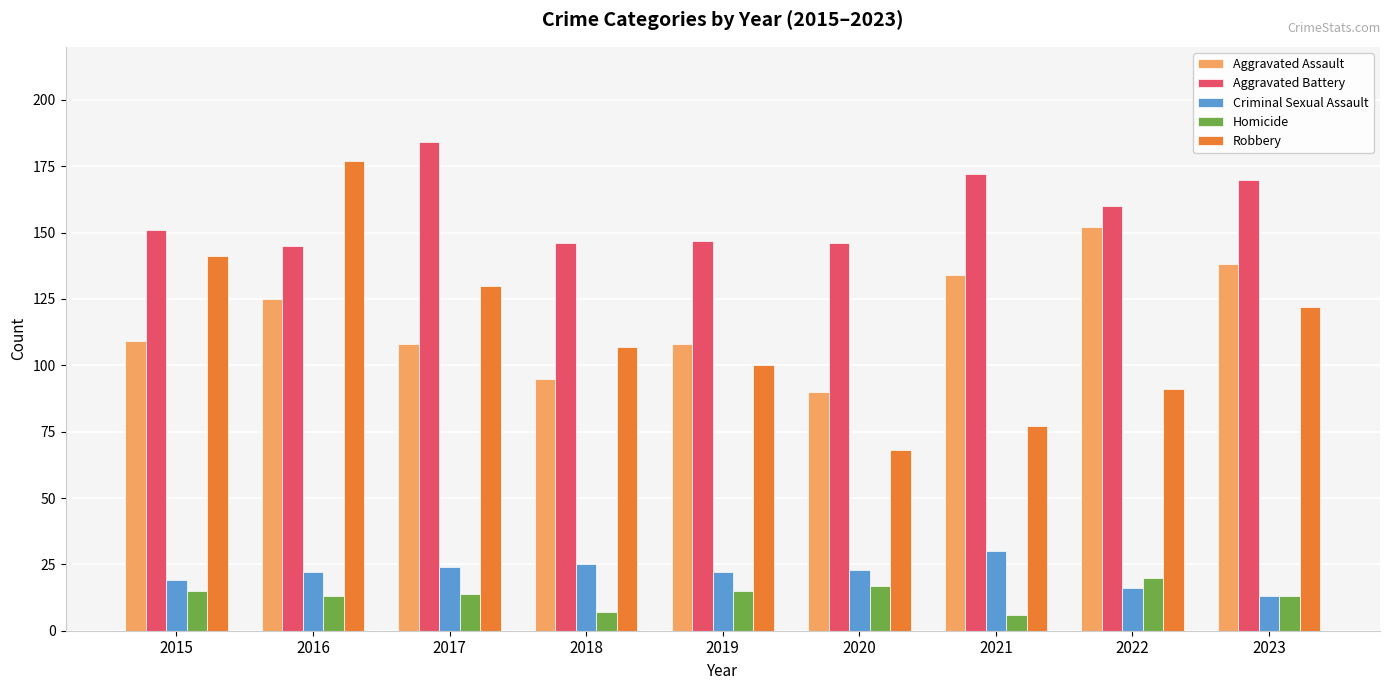

How many data points does each series have?

9